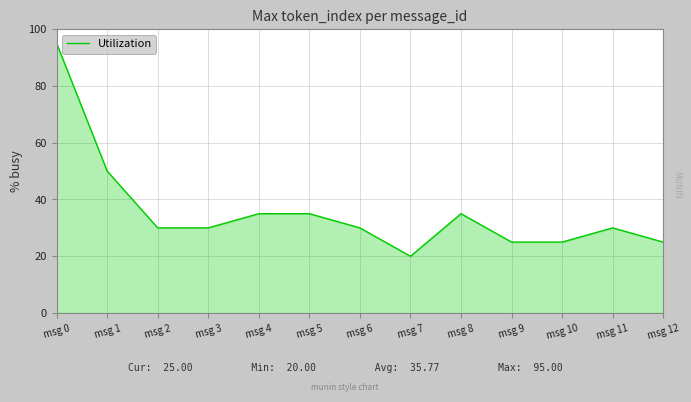

Is it true that the value at msg 10 is 45?

False